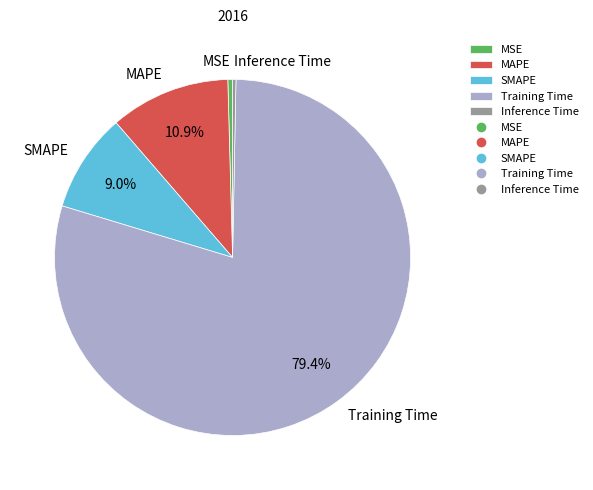

Which category accounts for the majority?

Training Time